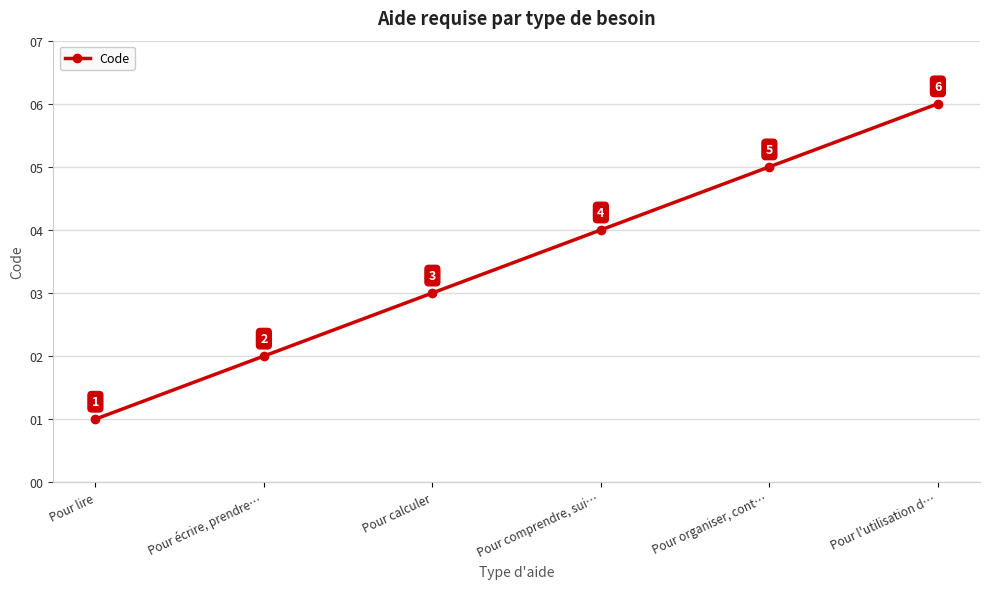

What is the label of the 4th point from the right?

Pour calculer